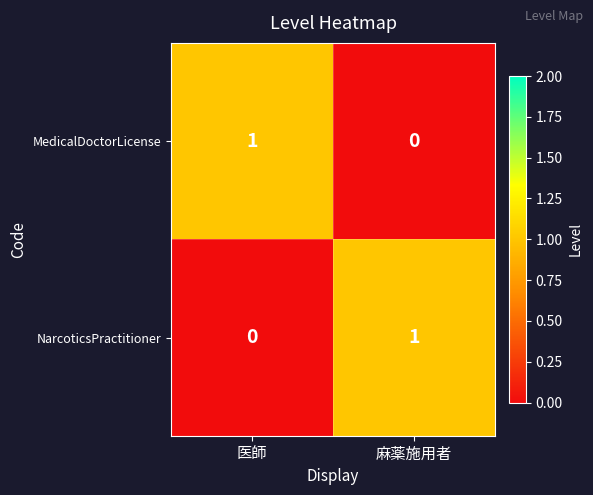

True or false: MedicalDoctorLicense has a value of 0 at 医師.

False